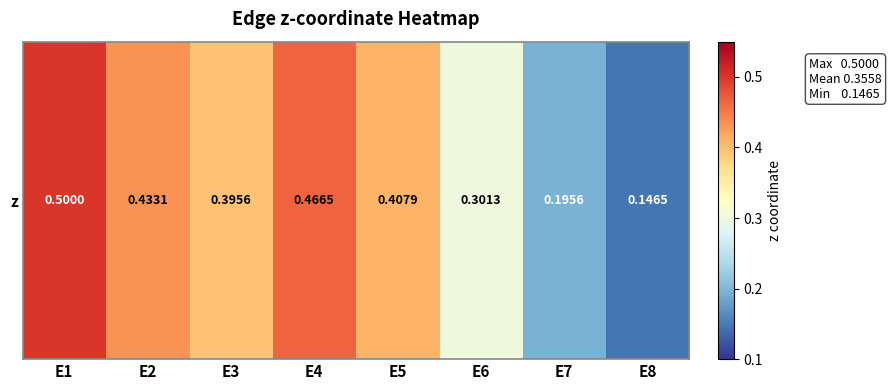

How many values are between 0 and 1?

8